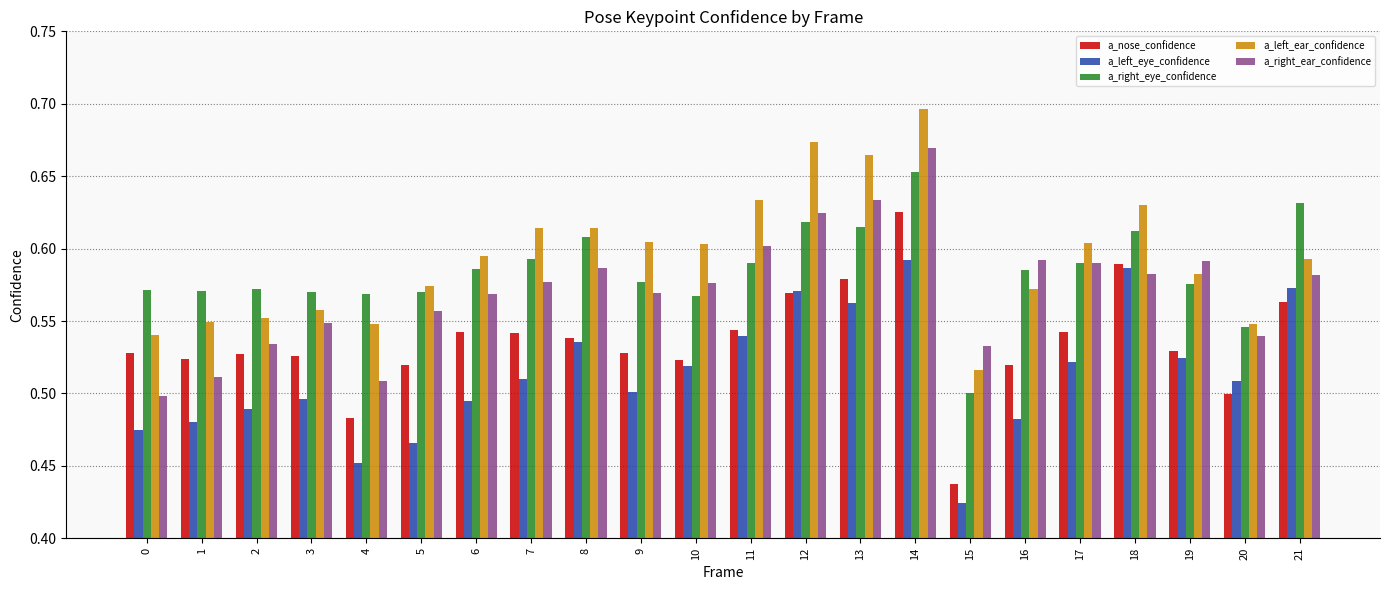

Which category has the lowest value in the a_left_ear_confidence series?

15